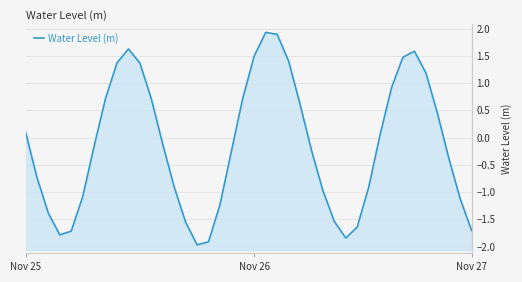

At which category does the data reach its first local peak?

9